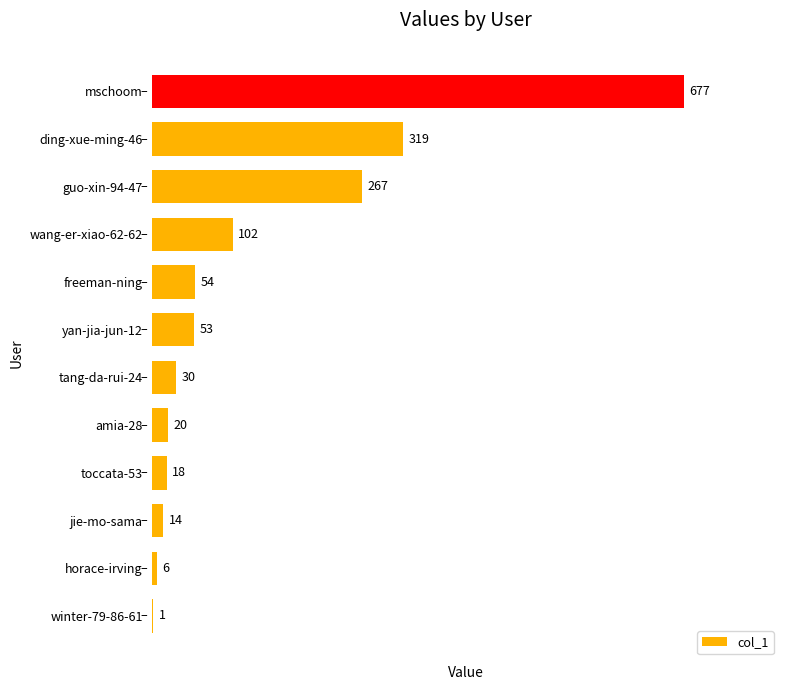

What is the sum of all values?

1561